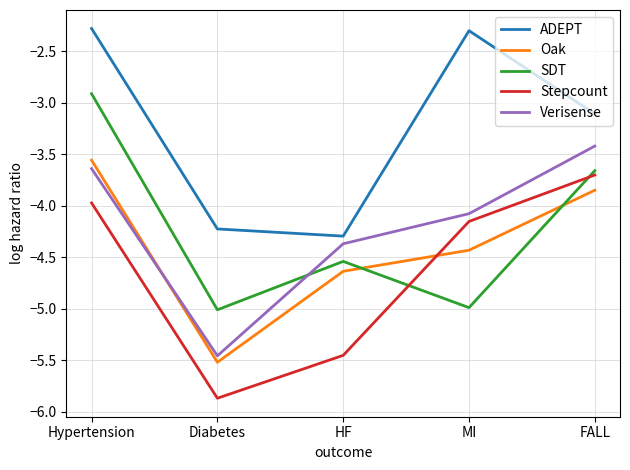

What are all the series names shown in the legend?

ADEPT, Oak, SDT, Stepcount, Verisense